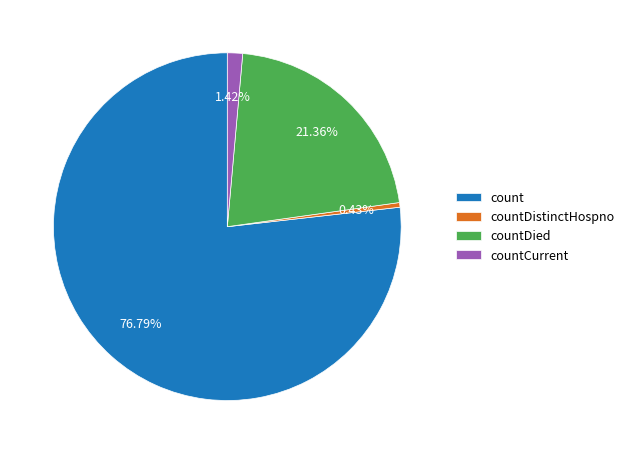

What is the majority slice?

count